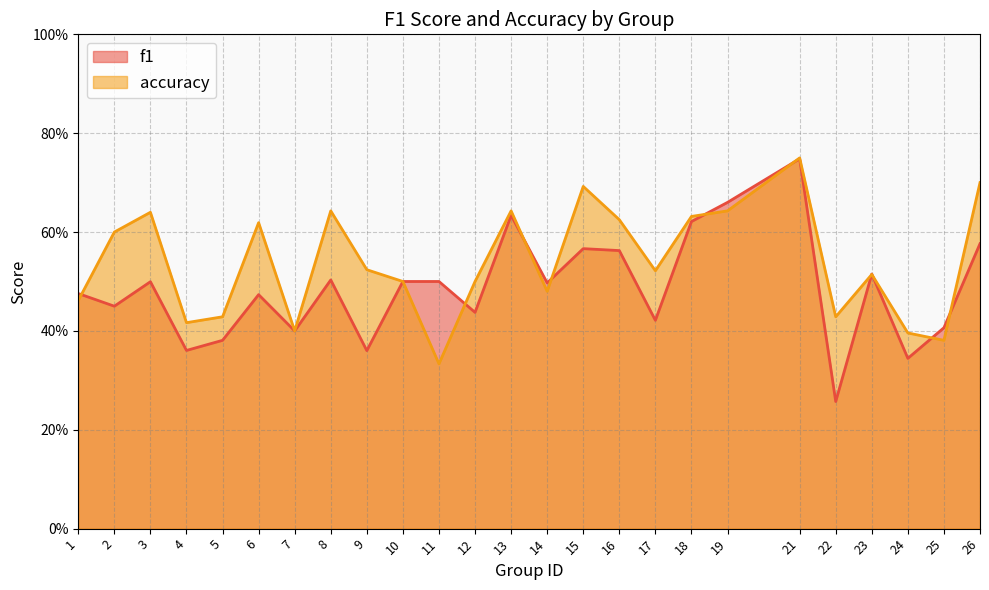

Reading left to right, what are all the values shown in this chart?

f1: 0.5	0.5	0.5	0.4	0.4	0.5	0.4	0.5	0.4	0.5	0.5	0.4	0.6	0.5	0.6	0.6	0.4	0.6	0.7	0.7	0.3	0.5	0.3	0.4	0.6
accuracy: 0.5	0.6	0.6	0.4	0.4	0.6	0.4	0.6	0.5	0.5	0.3	0.5	0.6	0.5	0.7	0.6	0.5	0.6	0.6	0.8	0.4	0.5	0.4	0.4	0.7